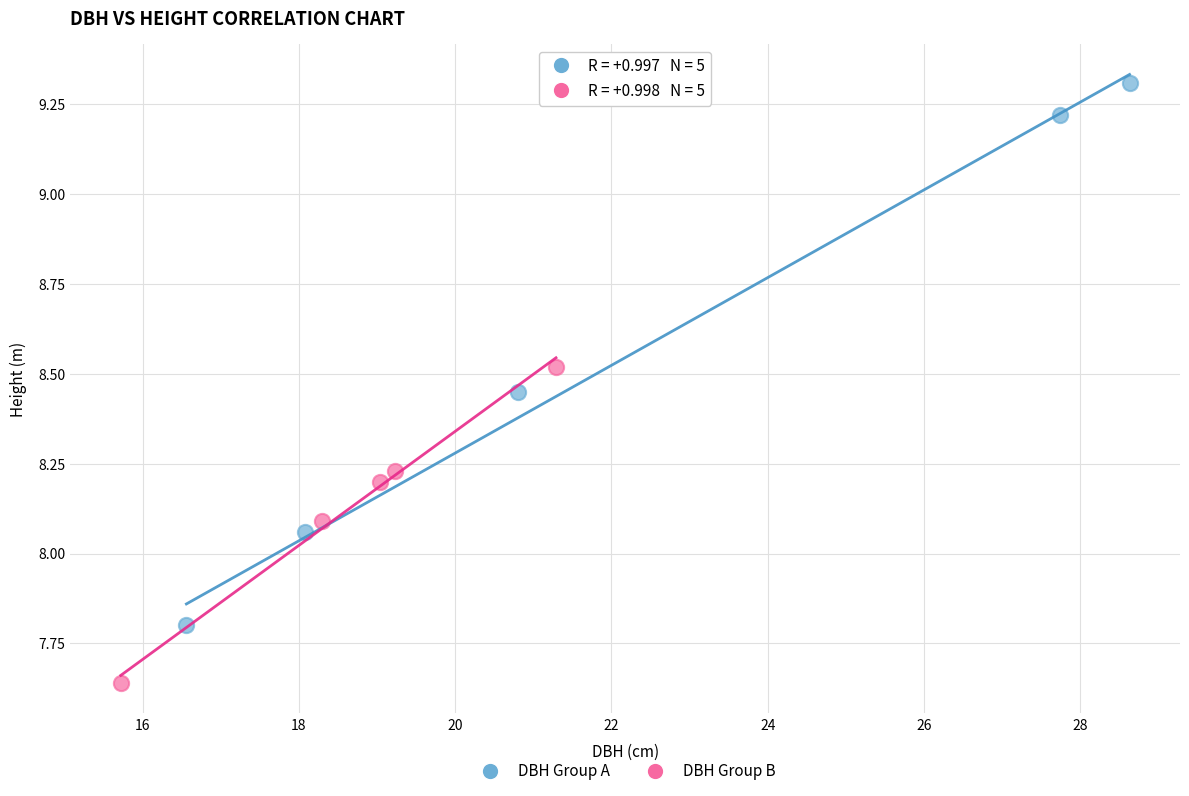

Which series contains the lowest Y value?

DBH Group B